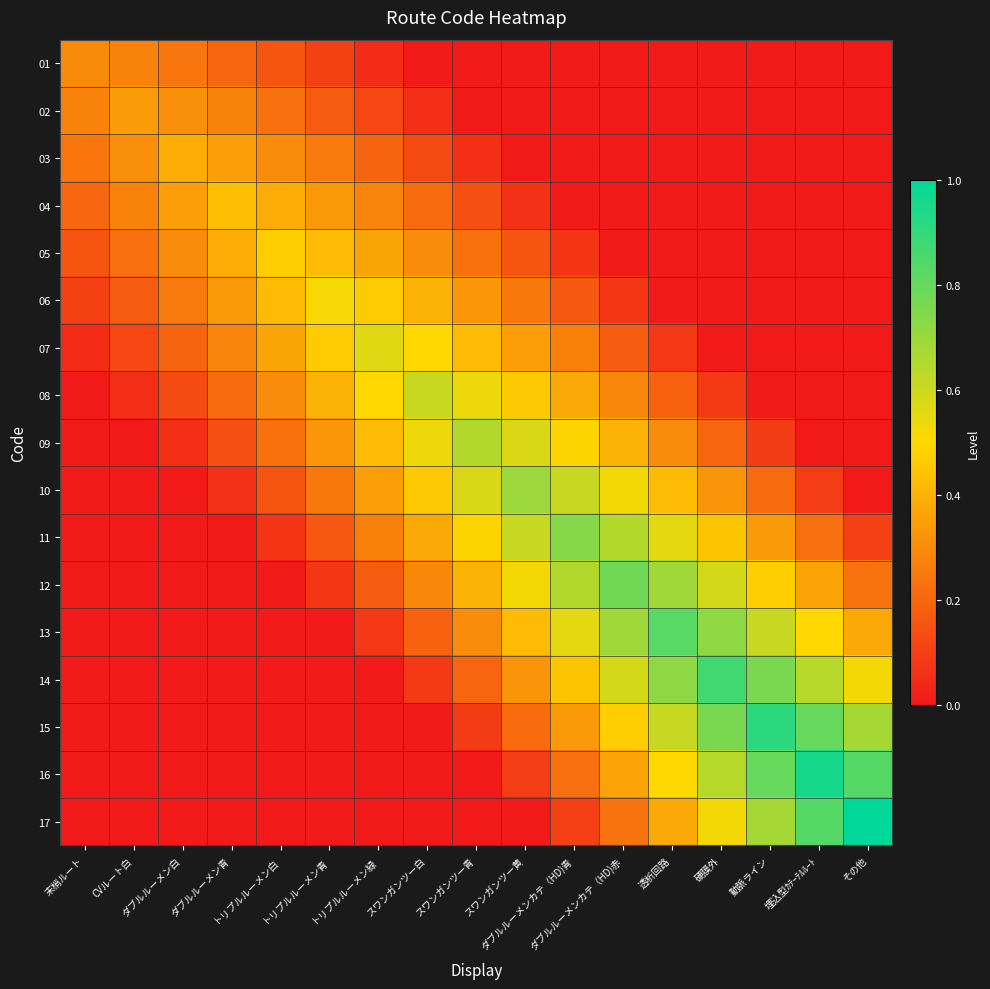

Which series changed the most between トリプルルーメン白 and スワンガンツー青?

10